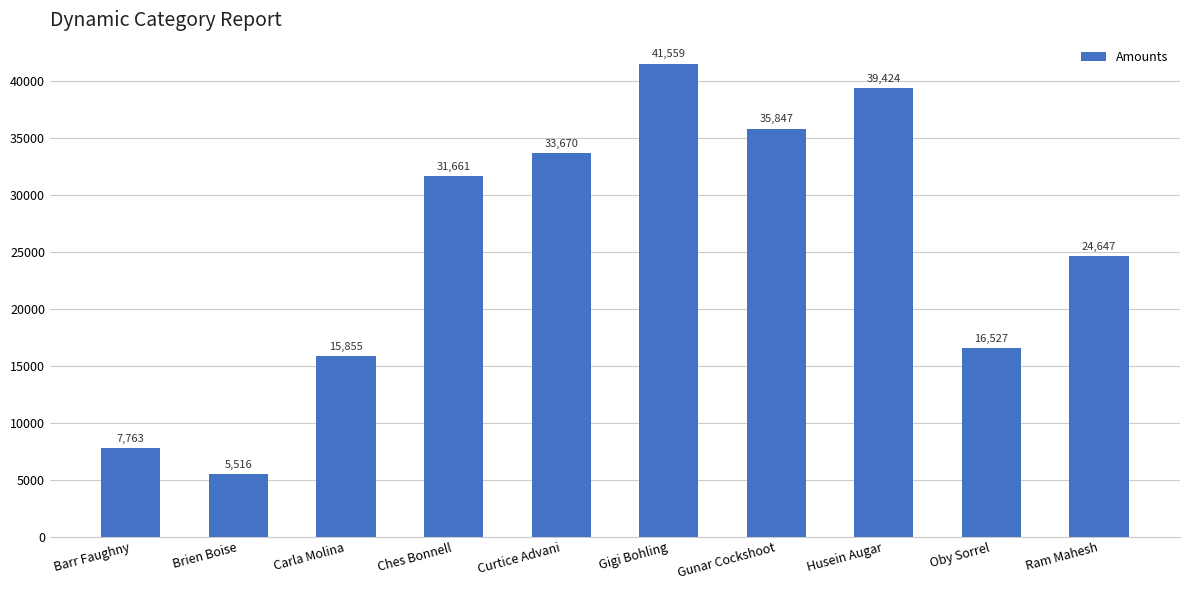

The chart shows a value of 39424 at Husein Augar. True or false?

True